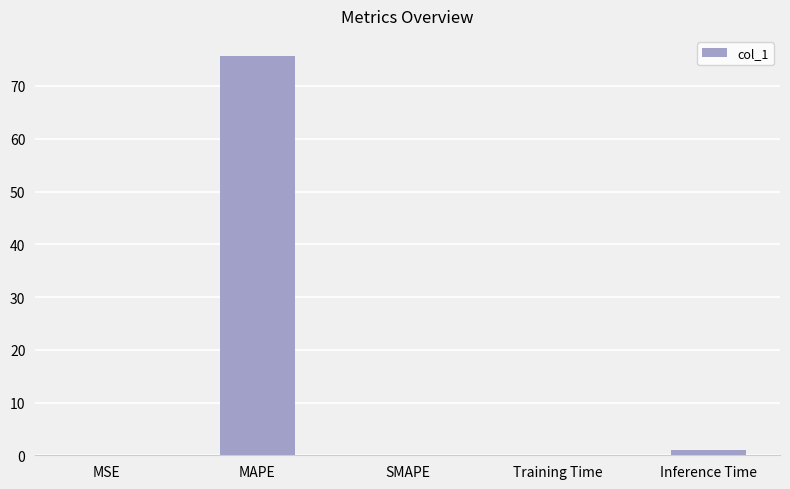

What is the maximum value shown in the chart?

75.7